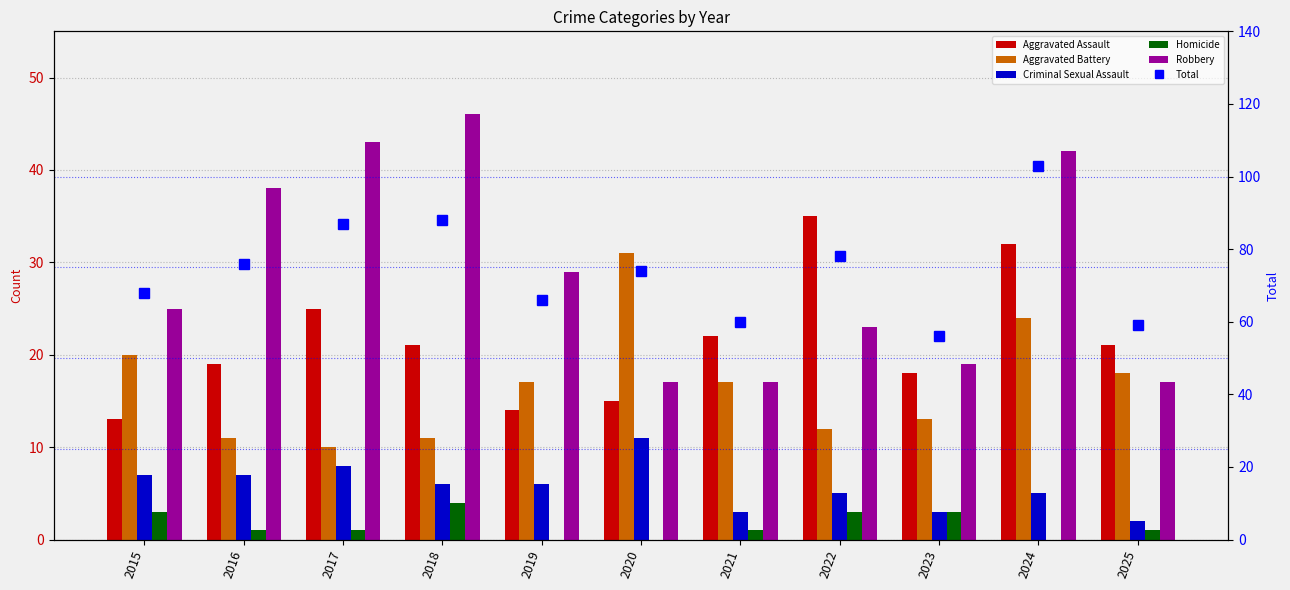

What are all the series names shown in the legend?

Aggravated Assault, Aggravated Battery, Criminal Sexual Assault, Homicide, Robbery, Total